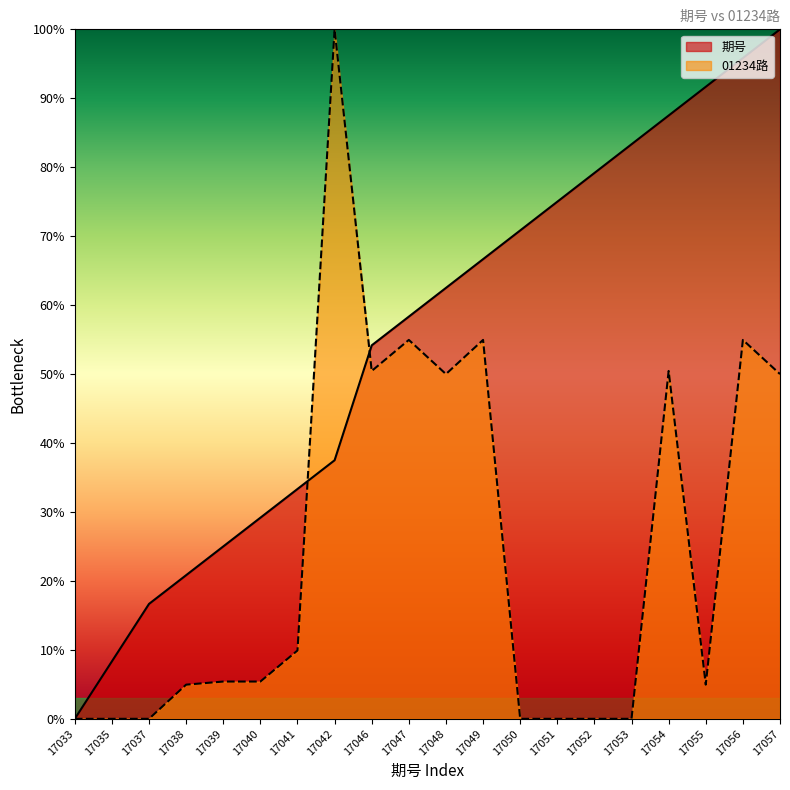

Does the chart have visible grid lines?

No